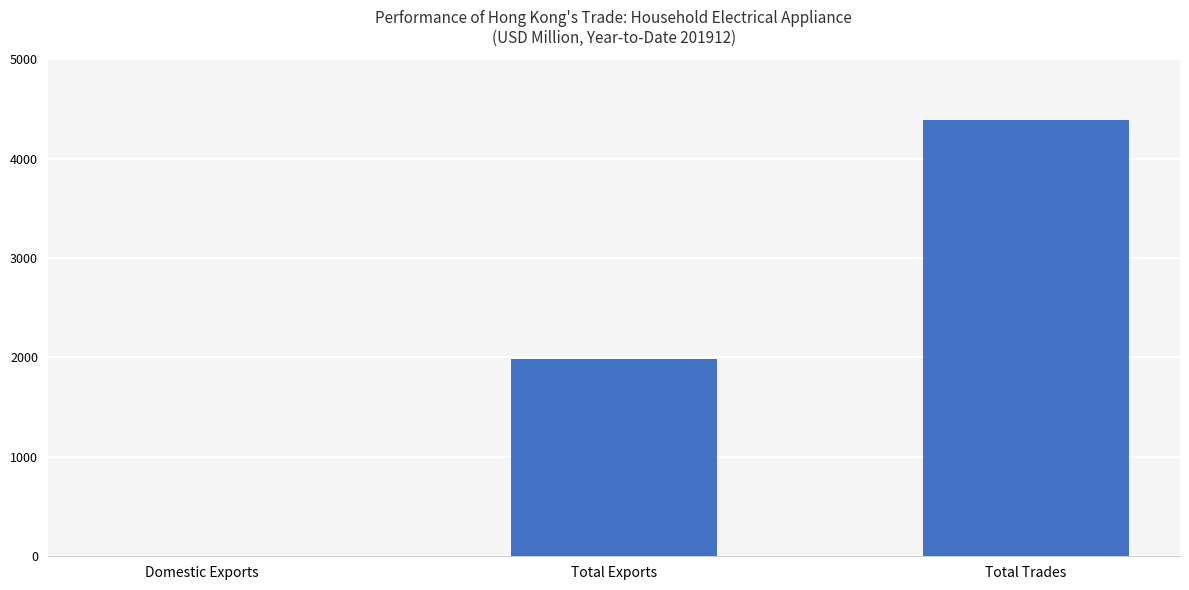

What is the sum of the values at Total Trades and Total Exports?

6373.6